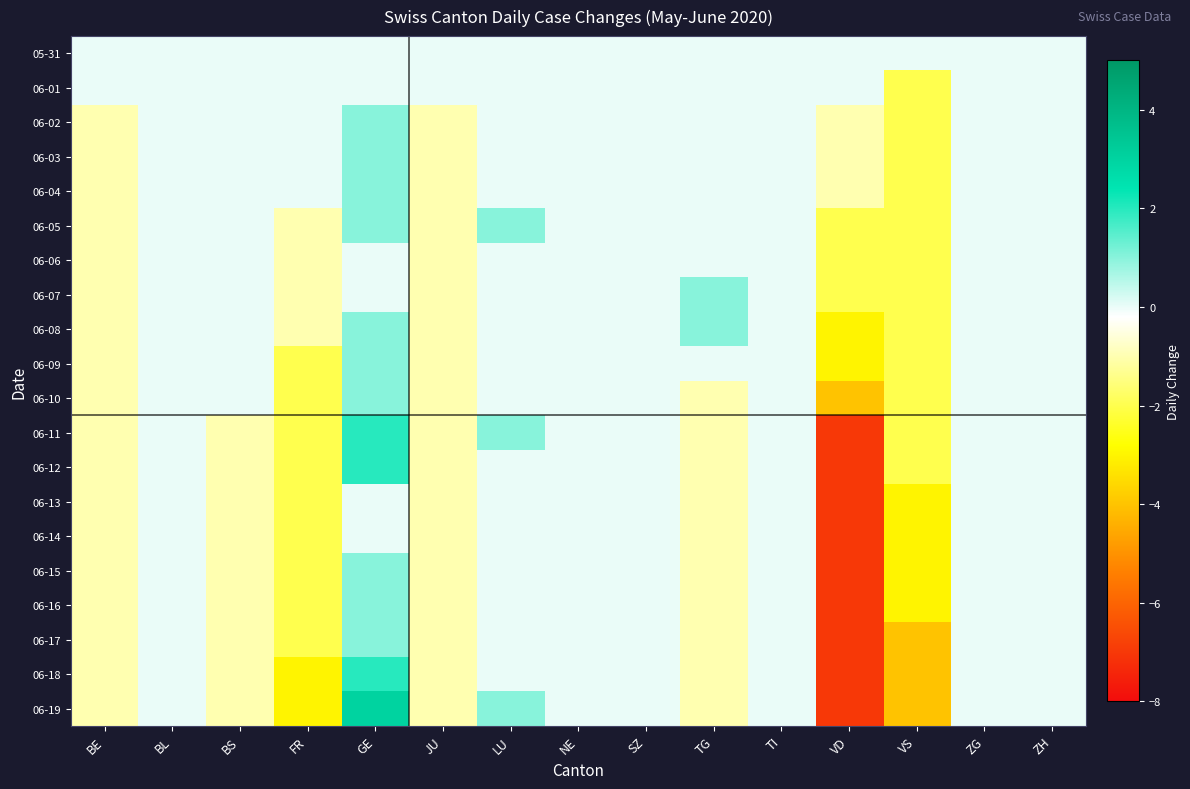

Reading left to right, list all the values displayed in this chart.

05-31: BE=0	BL=0	BS=0	FR=0	GE=0	JU=0	LU=0	NE=0	SZ=0	TG=0	TI=0	VD=0	VS=0	ZG=0	ZH=0
06-01: BE=0	BL=0	BS=0	FR=0	GE=0	JU=0	LU=0	NE=0	SZ=0	TG=0	TI=0	VD=0	VS=-2	ZG=0	ZH=0
06-02: BE=-1	BL=0	BS=0	FR=0	GE=1	JU=-1	LU=0	NE=0	SZ=0	TG=0	TI=0	VD=-1	VS=-2	ZG=0	ZH=0
06-03: BE=-1	BL=0	BS=0	FR=0	GE=1	JU=-1	LU=0	NE=0	SZ=0	TG=0	TI=0	VD=-1	VS=-2	ZG=0	ZH=0
06-04: BE=-1	BL=0	BS=0	FR=0	GE=1	JU=-1	LU=0	NE=0	SZ=0	TG=0	TI=0	VD=-1	VS=-2	ZG=0	ZH=0
06-05: BE=-1	BL=0	BS=0	FR=-1	GE=1	JU=-1	LU=1	NE=0	SZ=0	TG=0	TI=0	VD=-2	VS=-2	ZG=0	ZH=0
06-06: BE=-1	BL=0	BS=0	FR=-1	GE=0	JU=-1	LU=0	NE=0	SZ=0	TG=0	TI=0	VD=-2	VS=-2	ZG=0	ZH=0
06-07: BE=-1	BL=0	BS=0	FR=-1	GE=0	JU=-1	LU=0	NE=0	SZ=0	TG=1	TI=0	VD=-2	VS=-2	ZG=0	ZH=0
06-08: BE=-1	BL=0	BS=0	FR=-1	GE=1	JU=-1	LU=0	NE=0	SZ=0	TG=1	TI=0	VD=-3	VS=-2	ZG=0	ZH=0
06-09: BE=-1	BL=0	BS=0	FR=-2	GE=1	JU=-1	LU=0	NE=0	SZ=0	TG=0	TI=0	VD=-3	VS=-2	ZG=0	ZH=0
06-10: BE=-1	BL=0	BS=0	FR=-2	GE=1	JU=-1	LU=0	NE=0	SZ=0	TG=-1	TI=0	VD=-4	VS=-2	ZG=0	ZH=0
06-11: BE=-1	BL=0	BS=-1	FR=-2	GE=2	JU=-1	LU=1	NE=0	SZ=0	TG=-1	TI=0	VD=-7	VS=-2	ZG=0	ZH=0
06-12: BE=-1	BL=0	BS=-1	FR=-2	GE=2	JU=-1	LU=0	NE=0	SZ=0	TG=-1	TI=0	VD=-7	VS=-2	ZG=0	ZH=0
06-13: BE=-1	BL=0	BS=-1	FR=-2	GE=0	JU=-1	LU=0	NE=0	SZ=0	TG=-1	TI=0	VD=-7	VS=-3	ZG=0	ZH=0
06-14: BE=-1	BL=0	BS=-1	FR=-2	GE=0	JU=-1	LU=0	NE=0	SZ=0	TG=-1	TI=0	VD=-7	VS=-3	ZG=0	ZH=0
06-15: BE=-1	BL=0	BS=-1	FR=-2	GE=1	JU=-1	LU=0	NE=0	SZ=0	TG=-1	TI=0	VD=-7	VS=-3	ZG=0	ZH=0
06-16: BE=-1	BL=0	BS=-1	FR=-2	GE=1	JU=-1	LU=0	NE=0	SZ=0	TG=-1	TI=0	VD=-7	VS=-3	ZG=0	ZH=0
06-17: BE=-1	BL=0	BS=-1	FR=-2	GE=1	JU=-1	LU=0	NE=0	SZ=0	TG=-1	TI=0	VD=-7	VS=-4	ZG=0	ZH=0
06-18: BE=-1	BL=0	BS=-1	FR=-3	GE=2	JU=-1	LU=0	NE=0	SZ=0	TG=-1	TI=0	VD=-7	VS=-4	ZG=0	ZH=0
06-19: BE=-1	BL=0	BS=-1	FR=-3	GE=3	JU=-1	LU=1	NE=0	SZ=0	TG=-1	TI=0	VD=-7	VS=-4	ZG=0	ZH=0